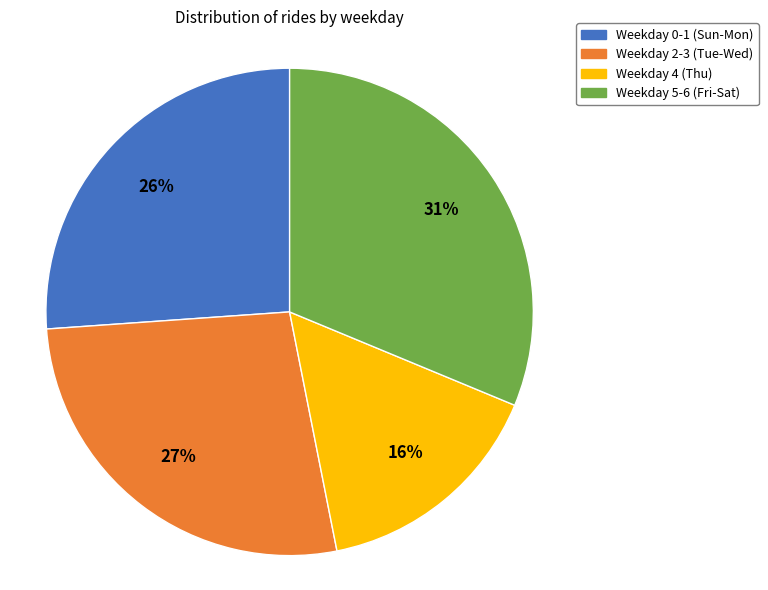

To the nearest percent, what is the combined percentage of Weekday 5-6 (Fri-Sat) and Weekday 2-3 (Tue-Wed)?

58%